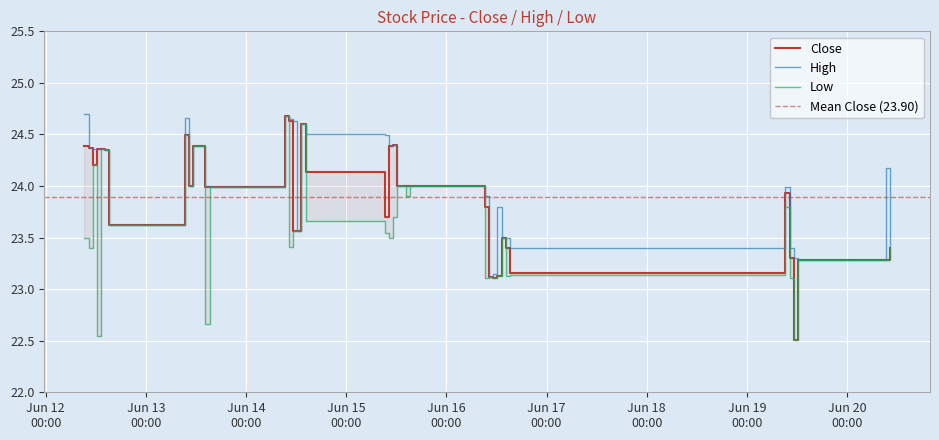

The Close series shows 24.0 at 2023-06-13 10:15:00. True or false?

True